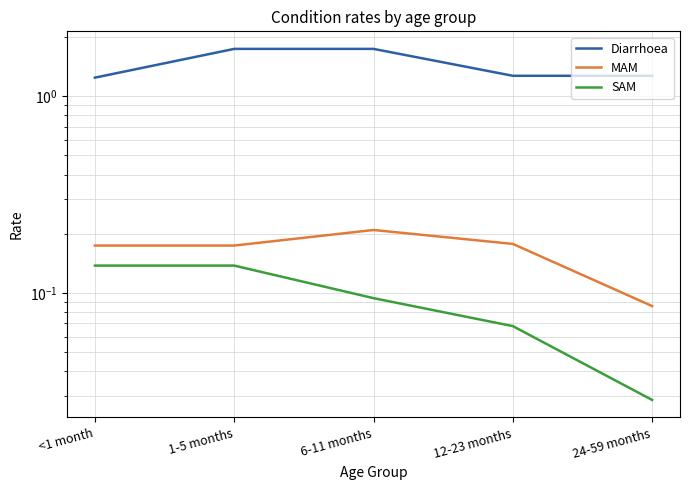

True or false: Diarrhoea and MAM cross at least once.

False